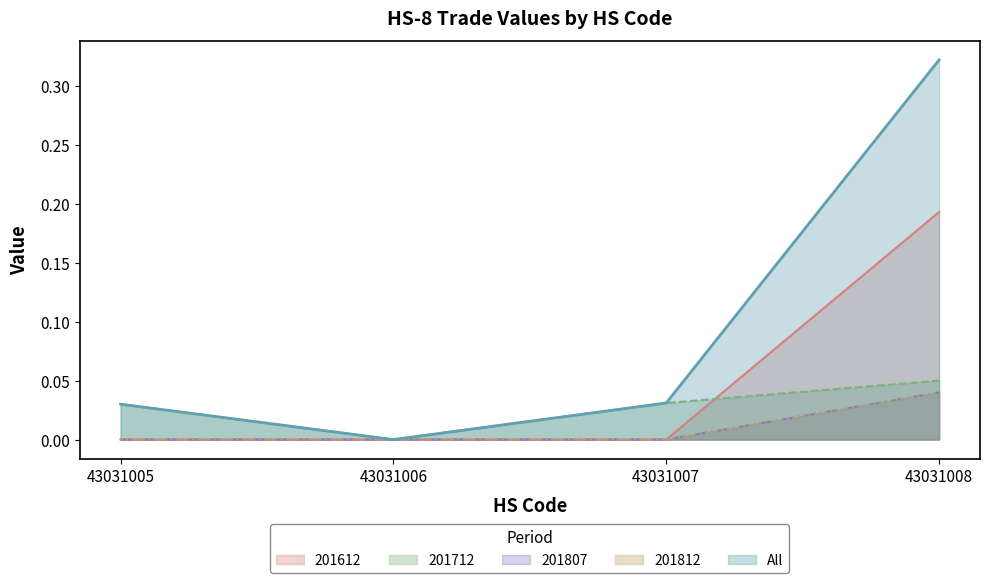

At how many categories does at least one series exceed 0?

3